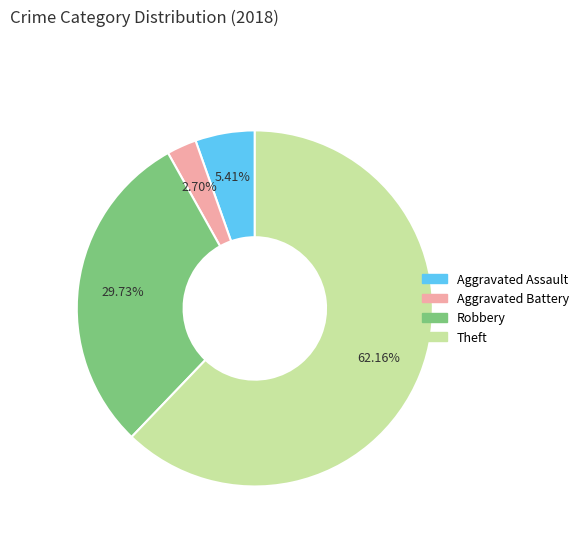

Is it true that Aggravated Assault is 1% of the pie?

False